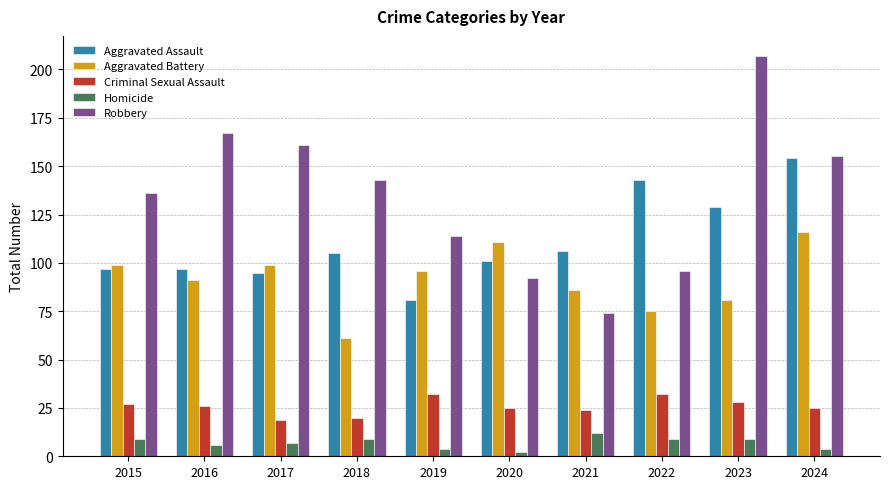

Which series changed the most between 2016 and 2021?

Robbery